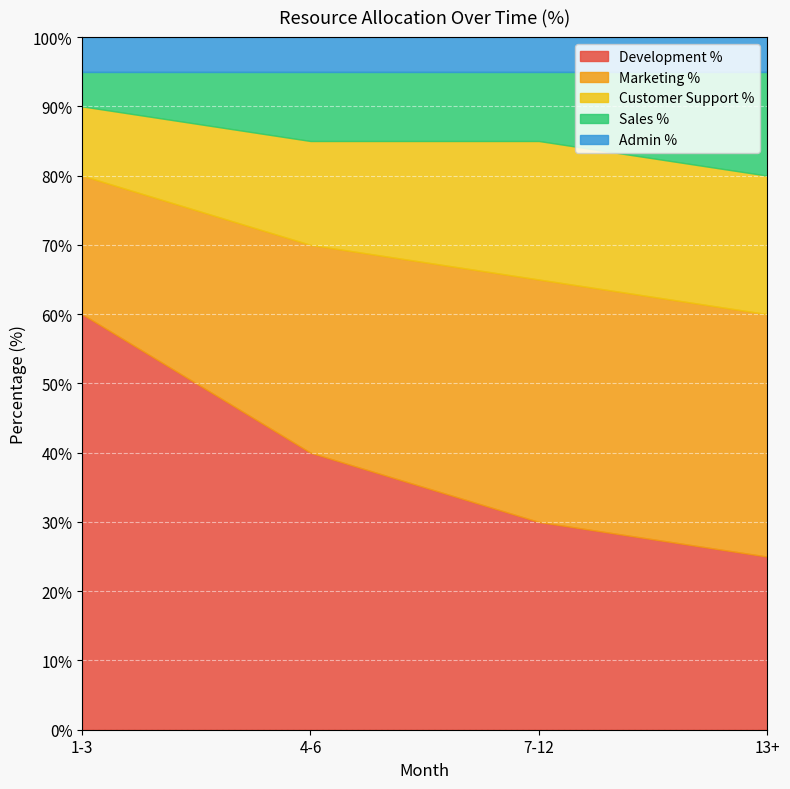

What is the value of the Customer Support % point at the 4th from the left?

20